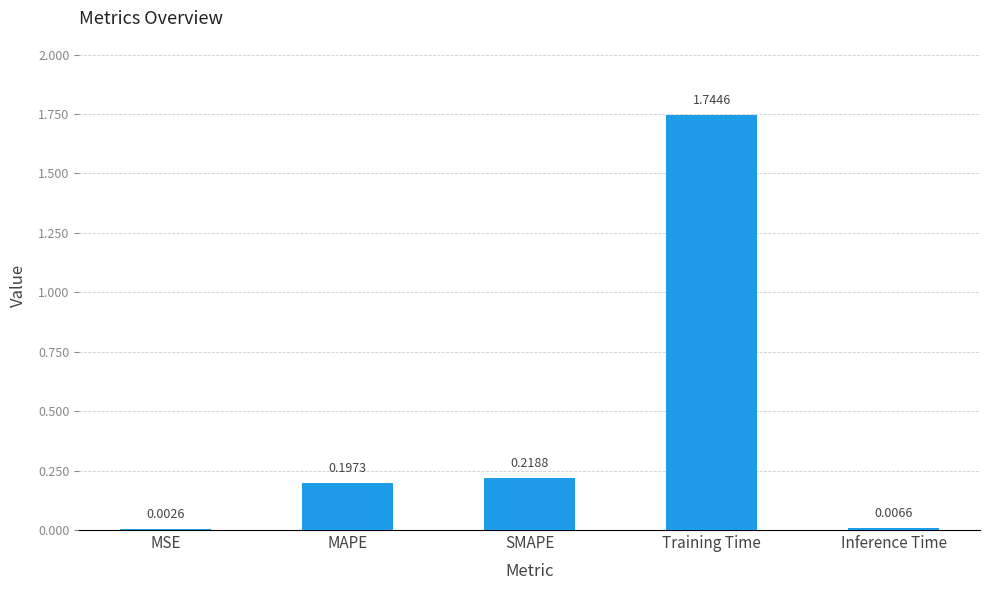

What is the sum of all values?

2.2